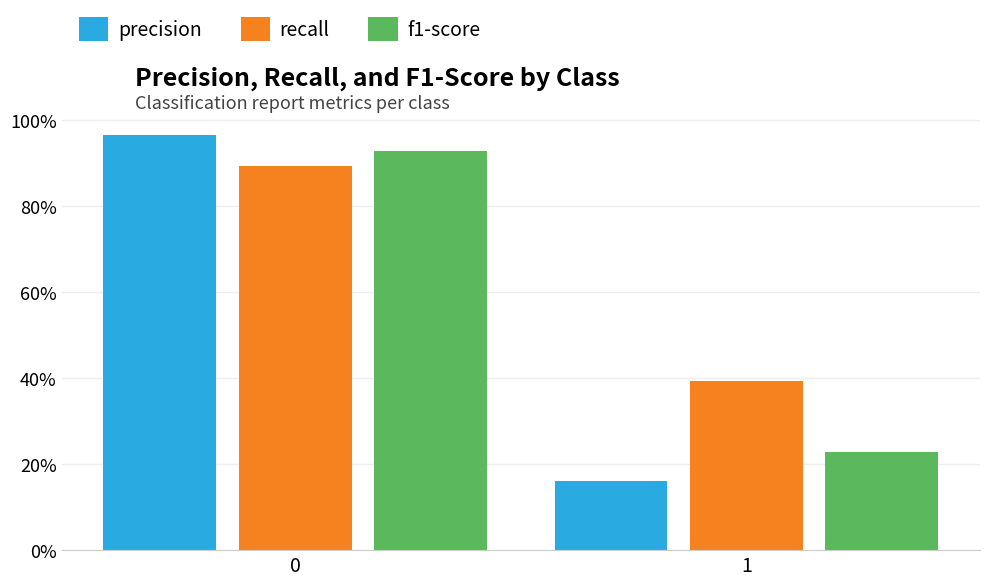

What are all the series names shown in the legend?

precision, recall, f1-score